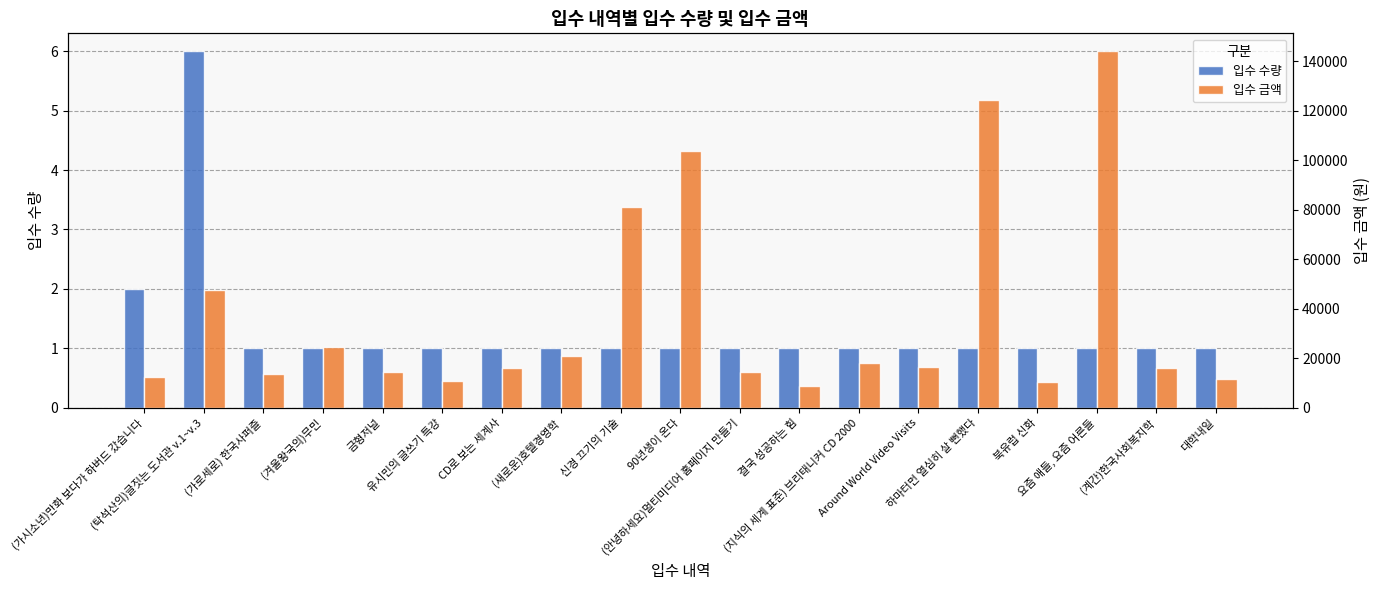

Reading right to left, transcribe all the data shown in this chart.

입수 수량: 1	1	1	1	1	1	1	1	1	1	1	1	1	1	1	1	1	6	2
입수 금액: 11700	16200	144000	10584	124200	16650	18000	8694	14400	103500	81000	20900	16200	10800	14400	24750	13500	47400	12240